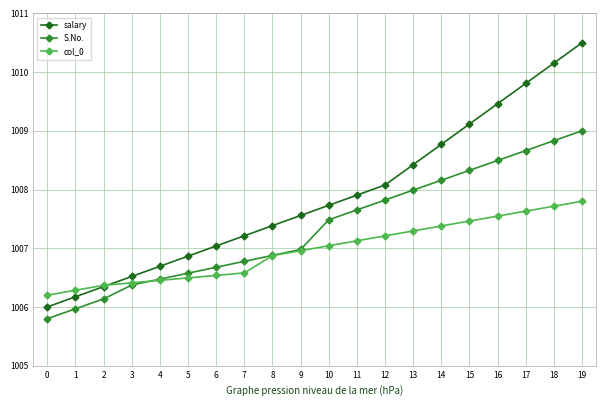

Which series has the widest spread of values?

salary